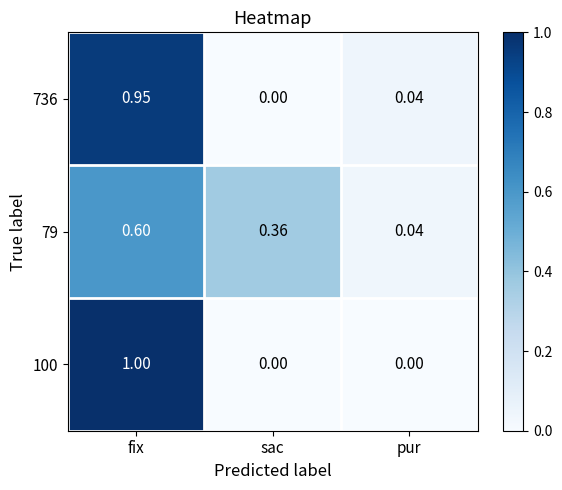

Which category has the lowest value in the 736 series?

sac